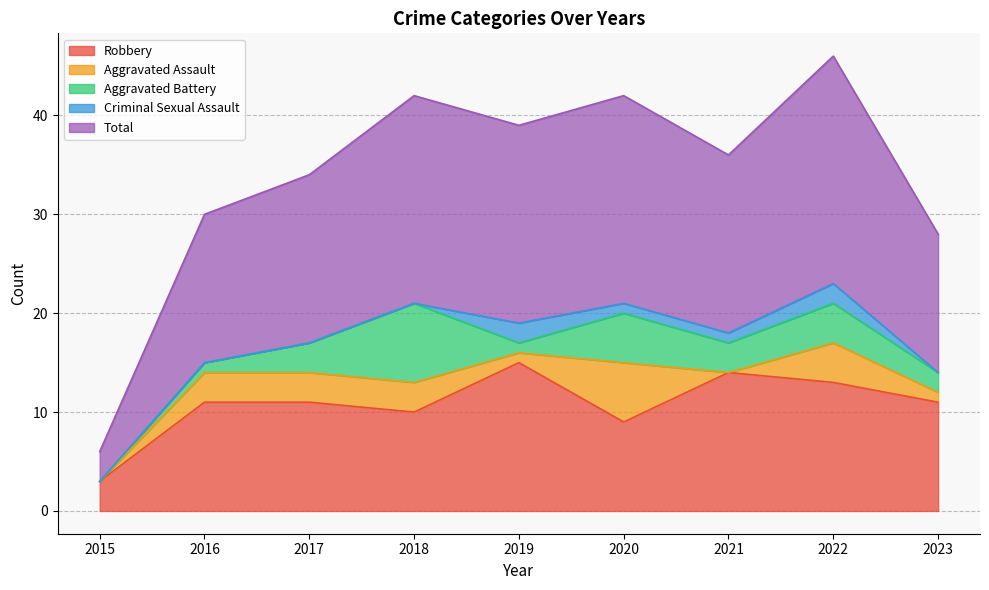

Where is the first local maximum for Aggravated Battery?

2018